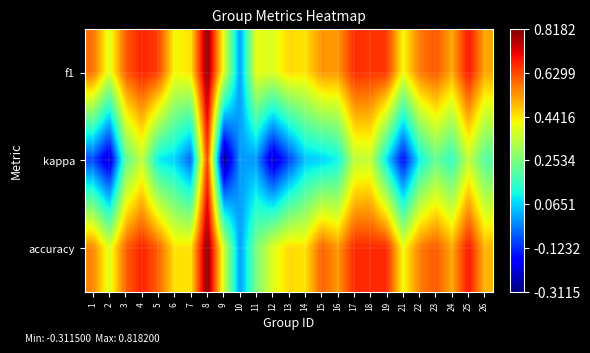

At which category is the sum across all series the highest?

8